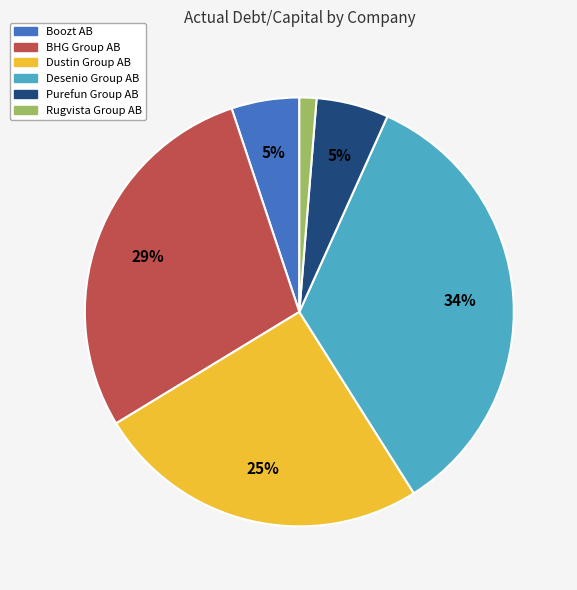

Is it true that Boozt AB is 1% of the pie?

False